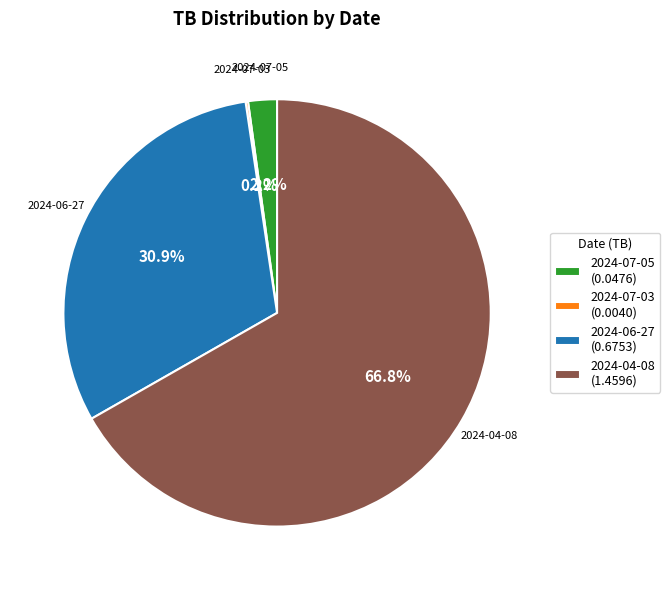

What is the total percentage of 2024-04-08 and 2024-06-27?

97.6%